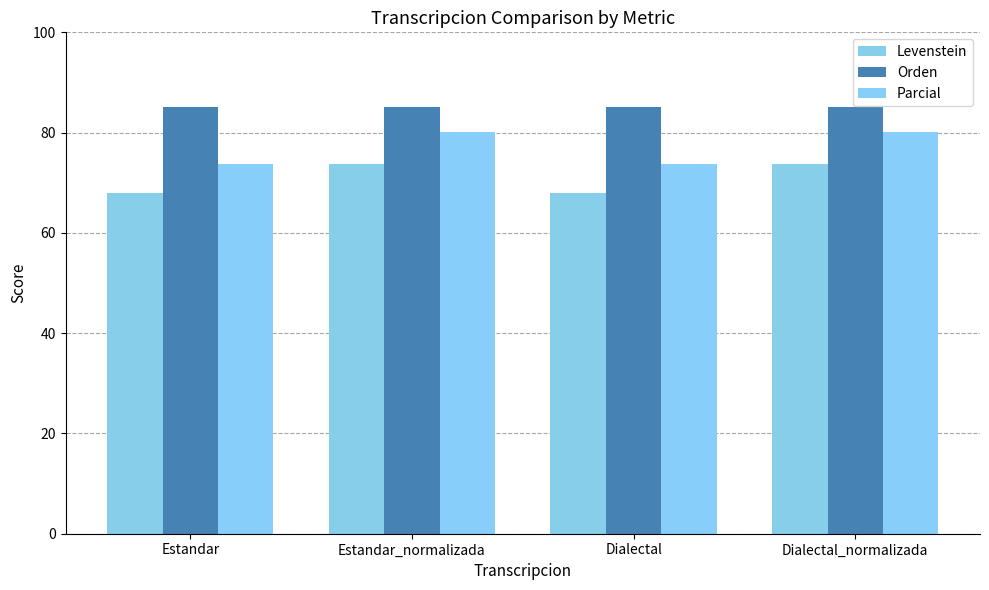

The value of Parcial at Dialectal_normalizada is 80.1. True or false?

True